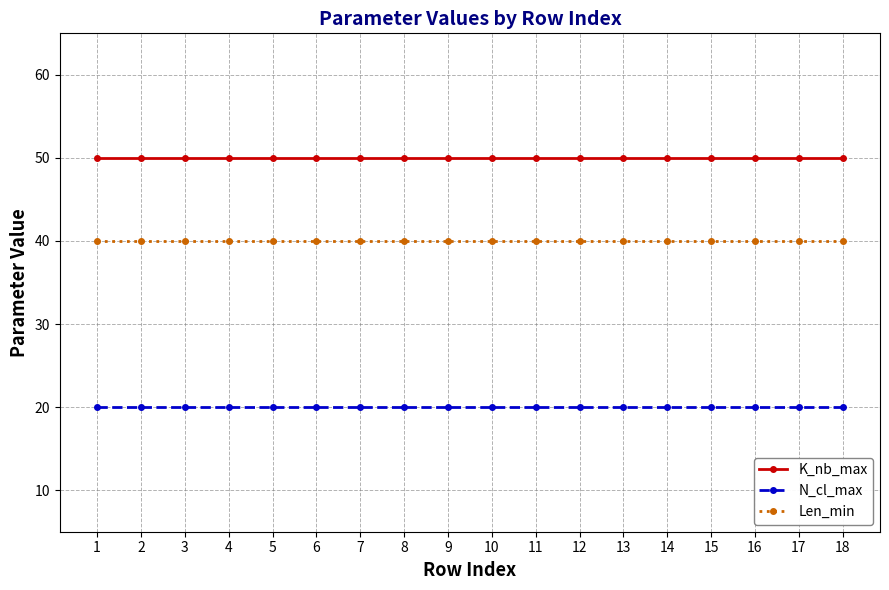

Which series has the largest total across all categories?

K_nb_max